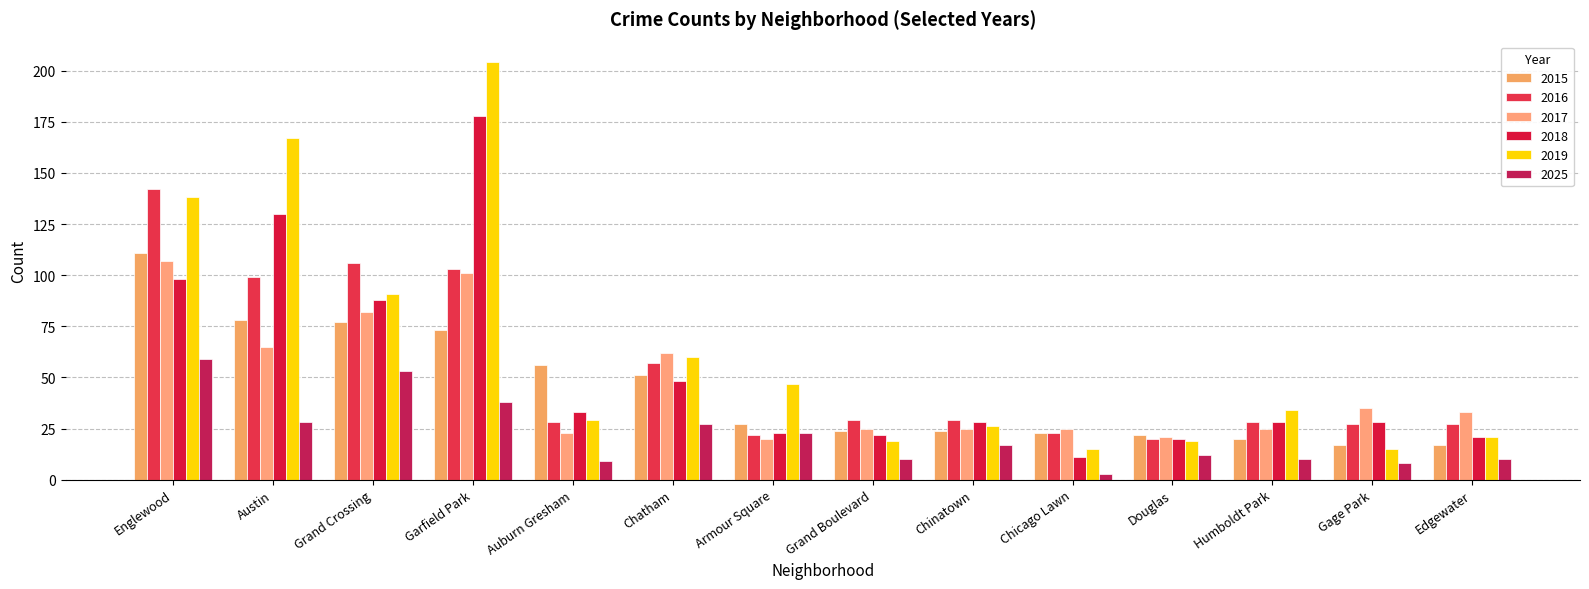

Reading right to left, extract all data points from this chart.

2015: Edgewater=17	Gage Park=17	Humboldt Park=20	Douglas=22	Chicago Lawn=23	Chinatown=24	Grand Boulevard=24	Armour Square=27	Chatham=51	Auburn Gresham=56	Garfield Park=73	Grand Crossing=77	Austin=78	Englewood=111
2016: Edgewater=27	Gage Park=27	Humboldt Park=28	Douglas=20	Chicago Lawn=23	Chinatown=29	Grand Boulevard=29	Armour Square=22	Chatham=57	Auburn Gresham=28	Garfield Park=103	Grand Crossing=106	Austin=99	Englewood=142
2017: Edgewater=33	Gage Park=35	Humboldt Park=25	Douglas=21	Chicago Lawn=25	Chinatown=25	Grand Boulevard=25	Armour Square=20	Chatham=62	Auburn Gresham=23	Garfield Park=101	Grand Crossing=82	Austin=65	Englewood=107
2018: Edgewater=21	Gage Park=28	Humboldt Park=28	Douglas=20	Chicago Lawn=11	Chinatown=28	Grand Boulevard=22	Armour Square=23	Chatham=48	Auburn Gresham=33	Garfield Park=178	Grand Crossing=88	Austin=130	Englewood=98
2019: Edgewater=21	Gage Park=15	Humboldt Park=34	Douglas=19	Chicago Lawn=15	Chinatown=26	Grand Boulevard=19	Armour Square=47	Chatham=60	Auburn Gresham=29	Garfield Park=204	Grand Crossing=91	Austin=167	Englewood=138
2025: Edgewater=10	Gage Park=8	Humboldt Park=10	Douglas=12	Chicago Lawn=3	Chinatown=17	Grand Boulevard=10	Armour Square=23	Chatham=27	Auburn Gresham=9	Garfield Park=38	Grand Crossing=53	Austin=28	Englewood=59